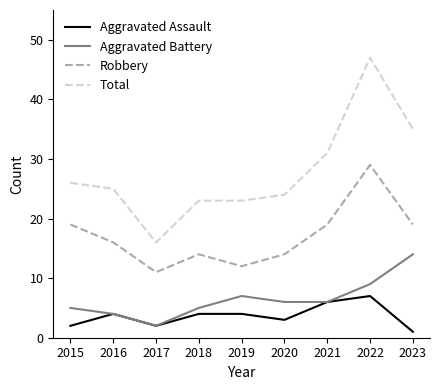

Rank the series by their maximum value, from highest to lowest.

Total, Robbery, Aggravated Battery, Aggravated Assault